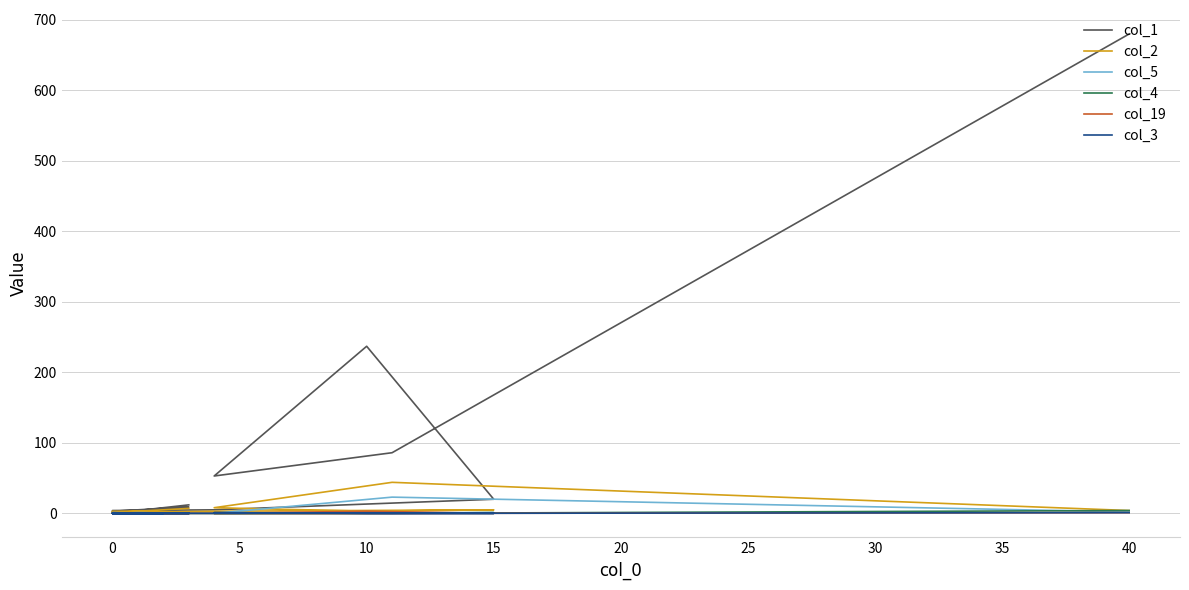

Rank the series by their maximum value, from lowest to highest.

col_3, col_19, col_4, col_5, col_2, col_1